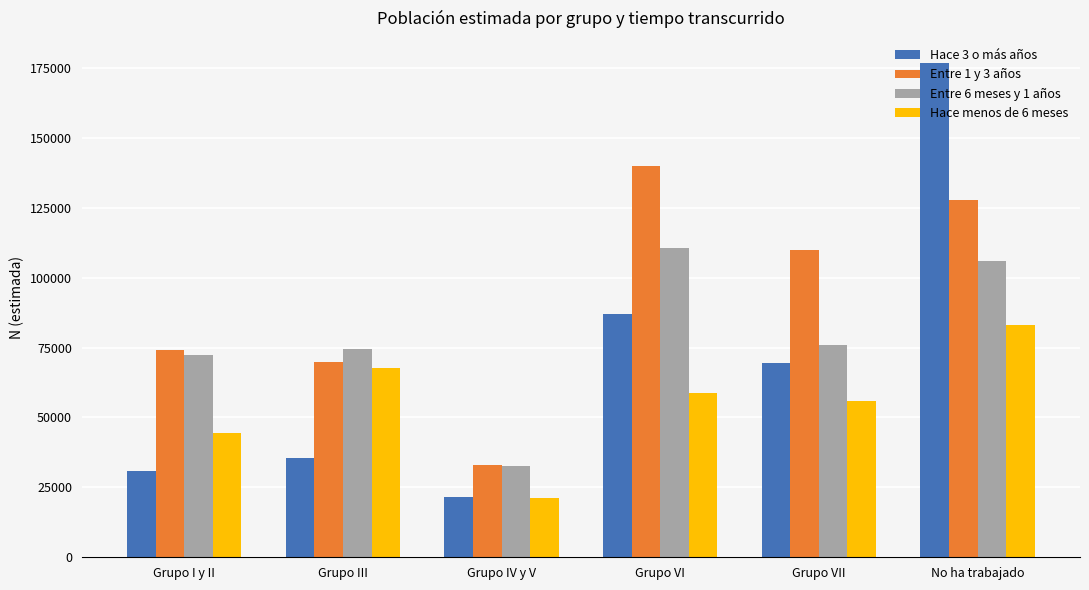

How many bars are there in total?

24